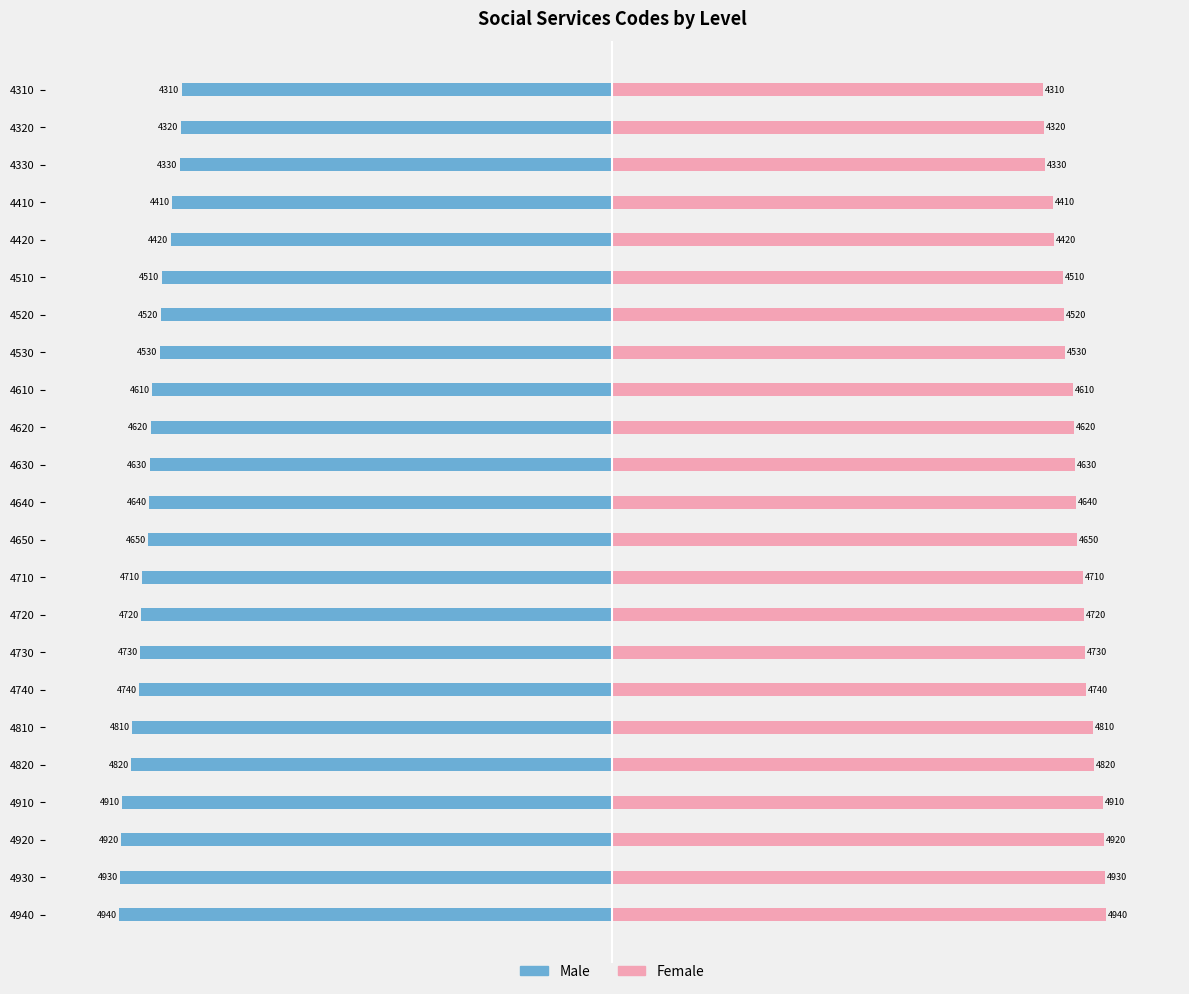

Are the bars grouped side by side (vs. stacked)?

Yes